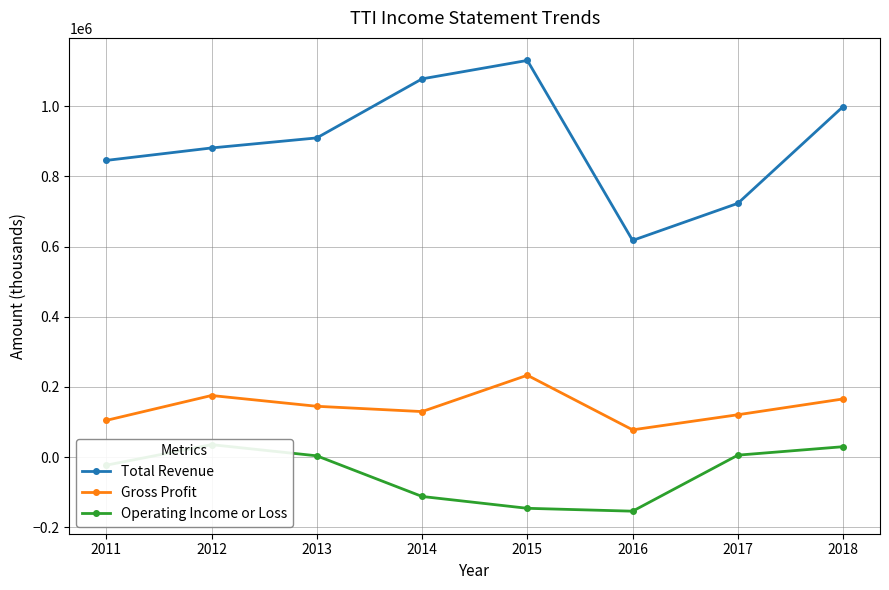

Reading left to right, extract all data points from this chart.

Total Revenue: 2011=845300	2012=880800	2013=909400	2014=1077600	2015=1130100	2016=617400	2017=723100	2018=998800
Gross Profit: 2011=104800	2012=175700	2013=145000	2014=129900	2015=233400	2016=77900	2017=120900	2018=165900
Operating Income or Loss: 2011=-22800	2012=35700	2013=3900	2014=-111900	2015=-145600	2016=-153800	2017=5800	2018=29900